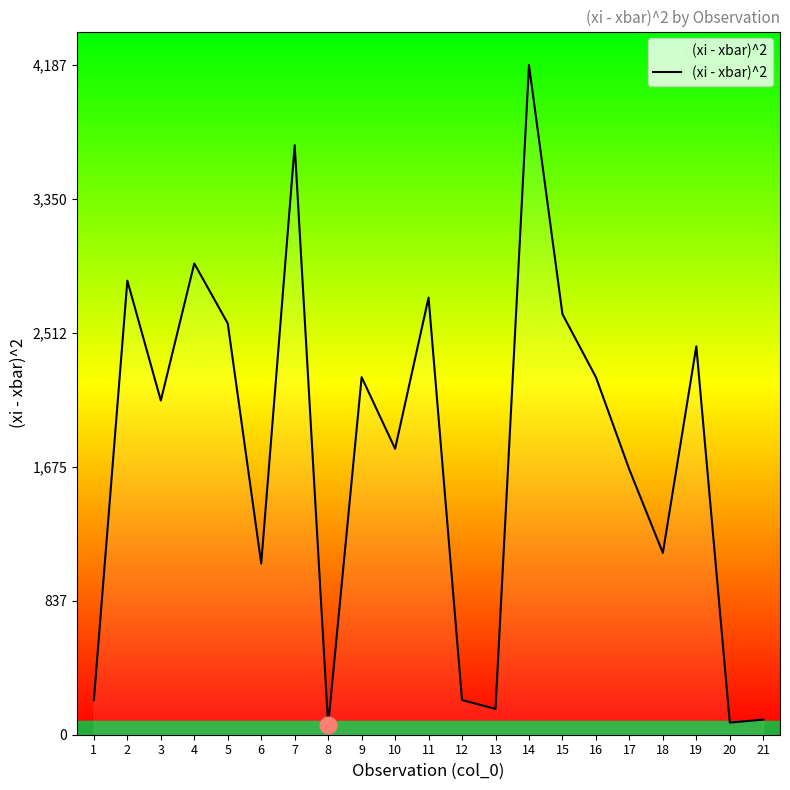

How many series are shown in this chart?

1